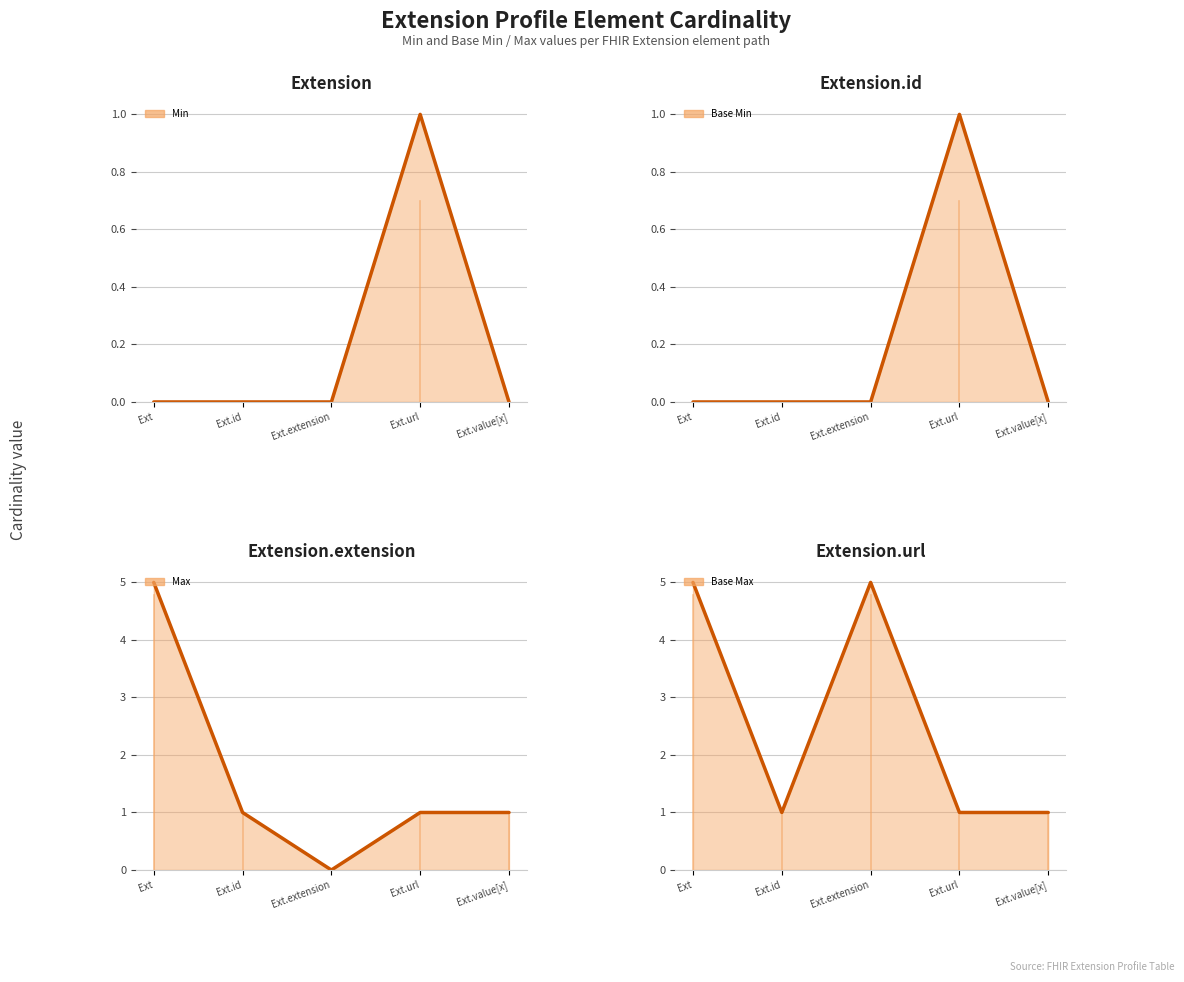

Does the chart have visible grid lines?

Yes